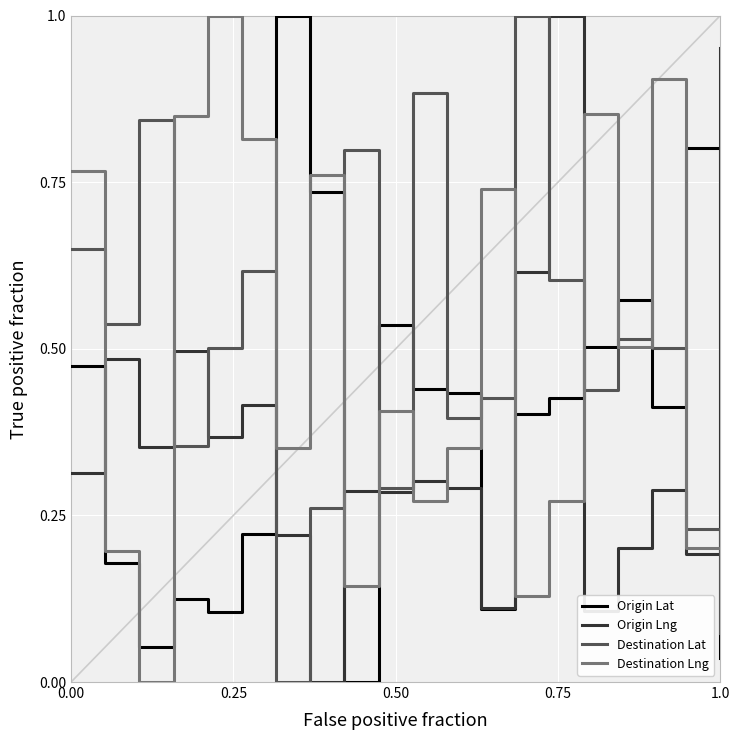

Which series ends up on top after the final intersection of Destination Lng and Destination Lat?

Destination Lng